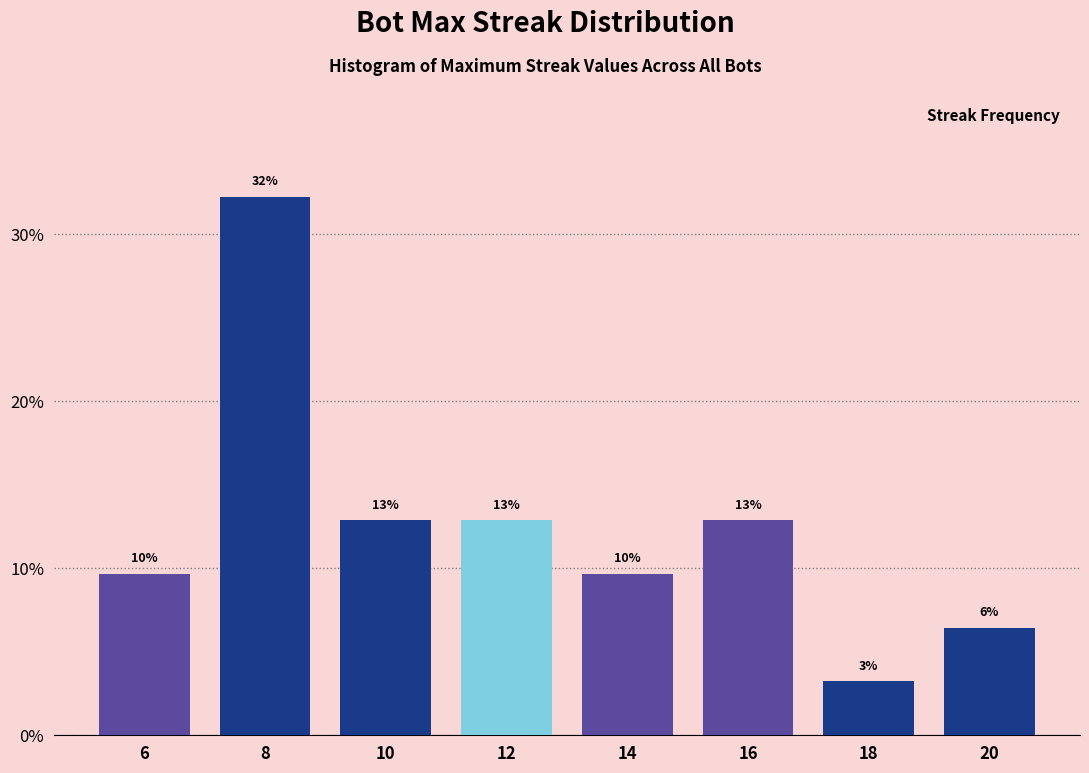

Are the bars horizontal?

No